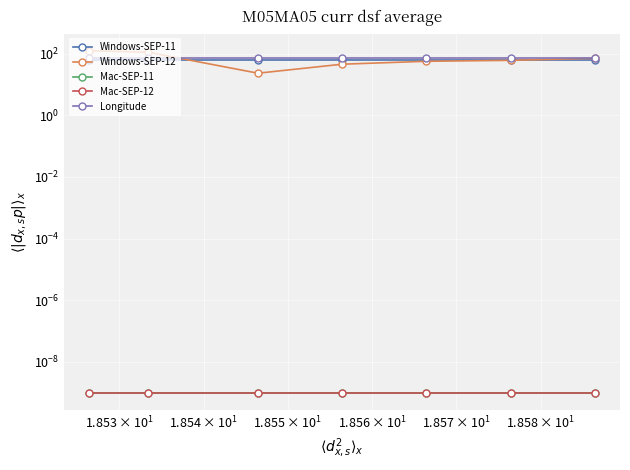

How many values in the Windows-SEP-12 series are below 60?

3